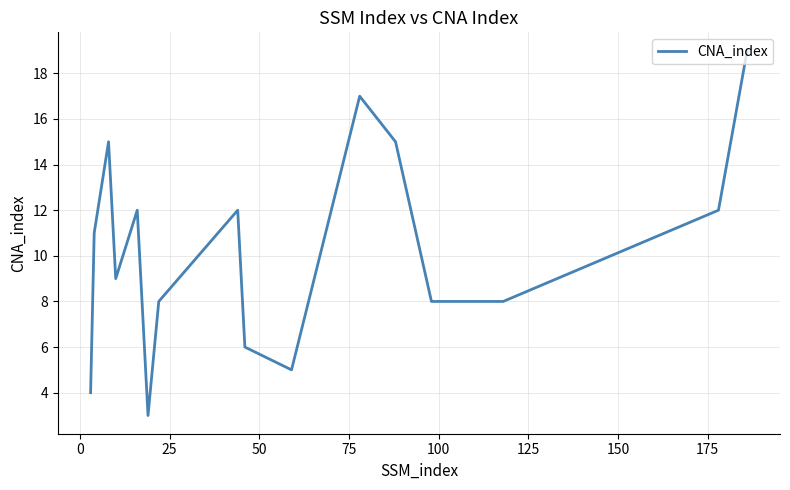

What is the minimum value shown in the chart?

3